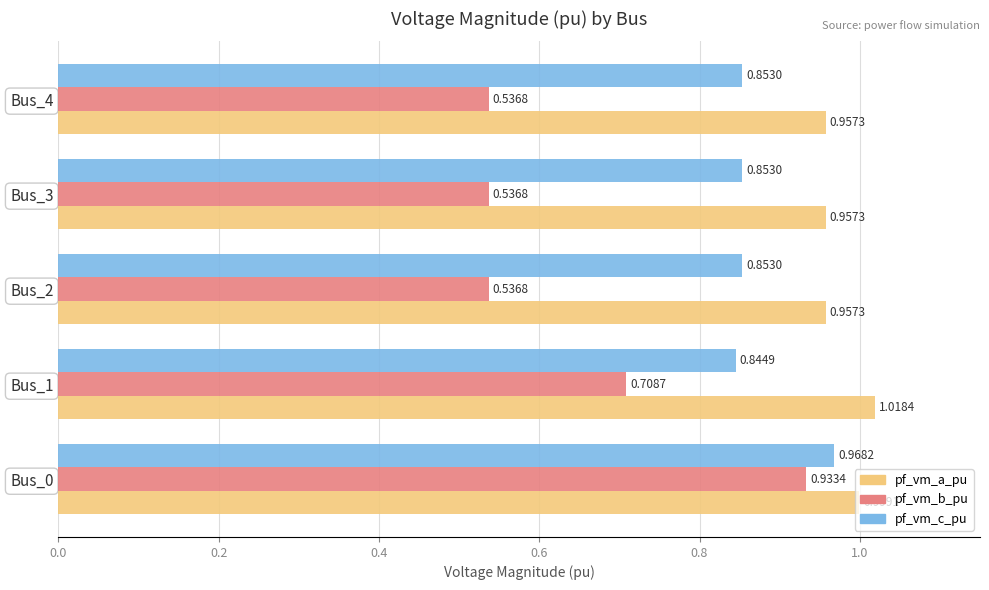

What is the sum of all pf_vm_c_pu values?

4.4